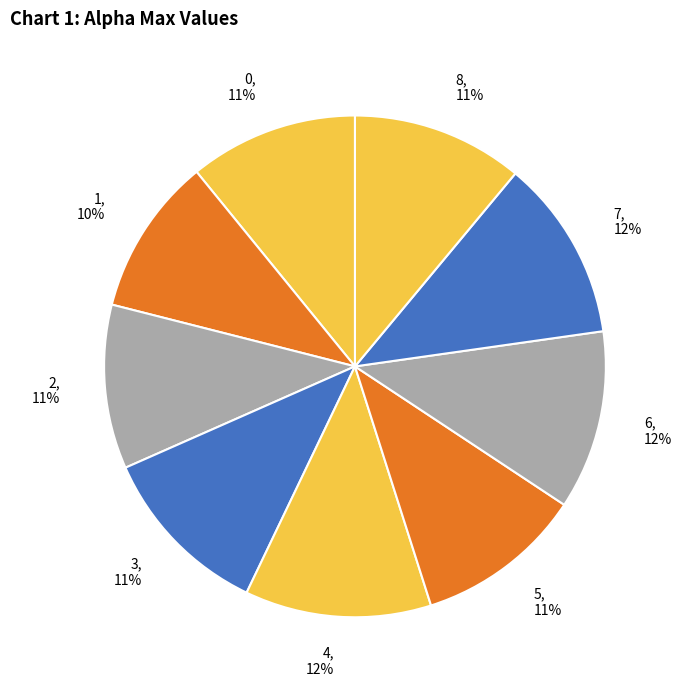

How many slices are in this pie chart?

9